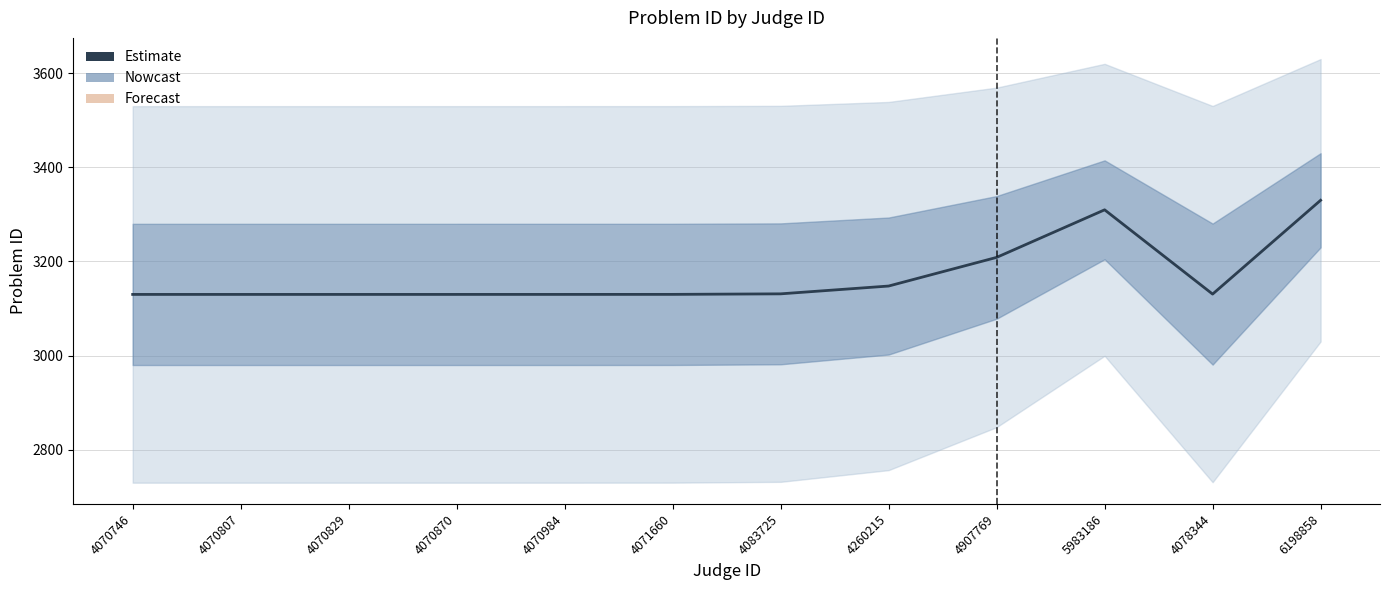

Count the number of categories in the chart.

12